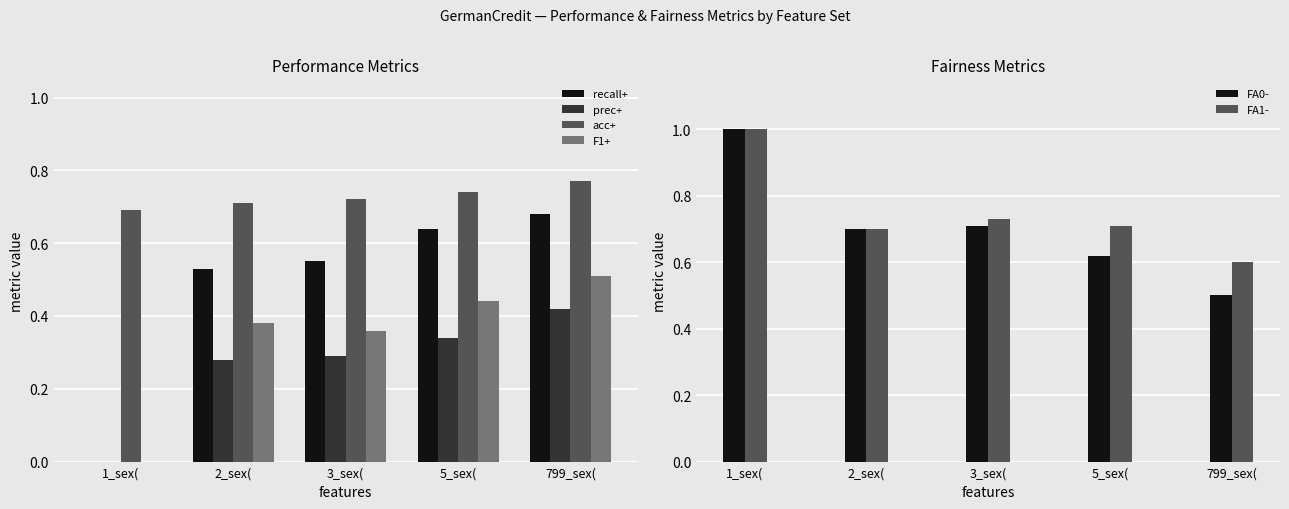

What are all the series names shown in the legend?

recall+, prec+, acc+, F1+, FA0-, FA1-